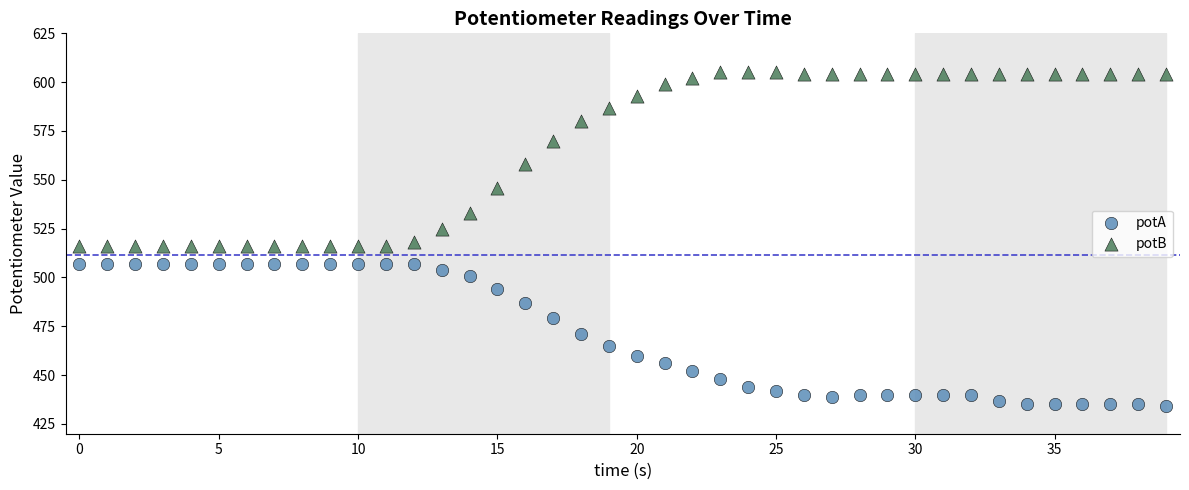

Which series reaches the minimum Y coordinate?

potA